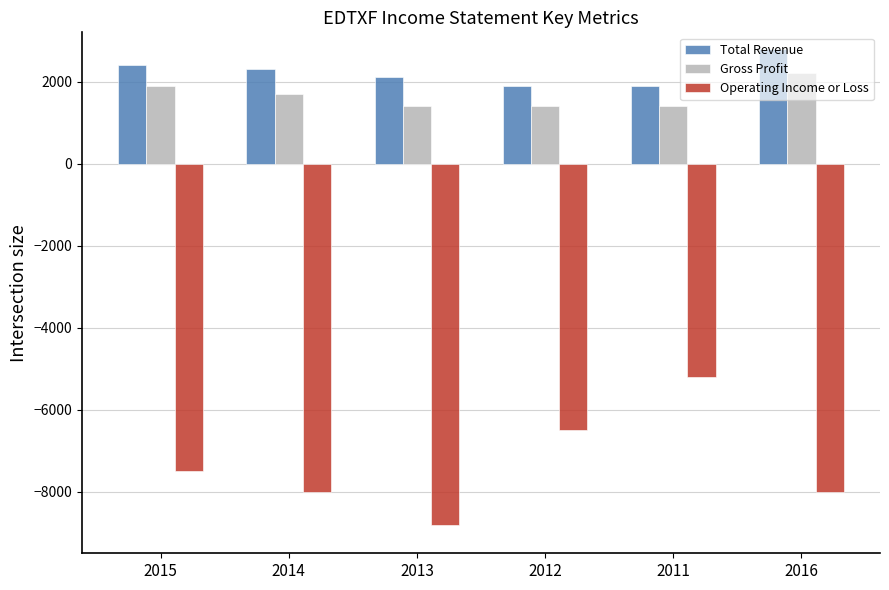

Which category has the lowest value in the Operating Income or Loss series?

2013